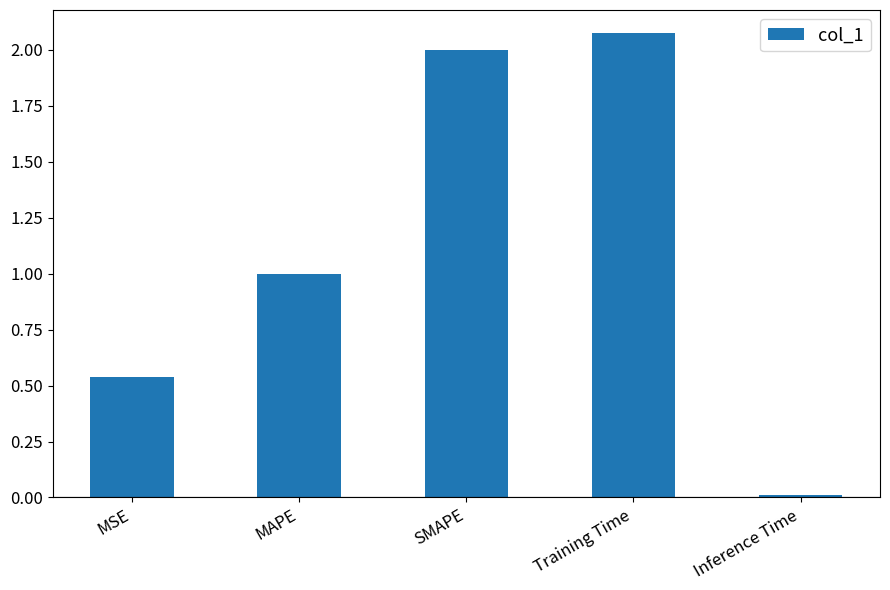

What is the average value?

1.1